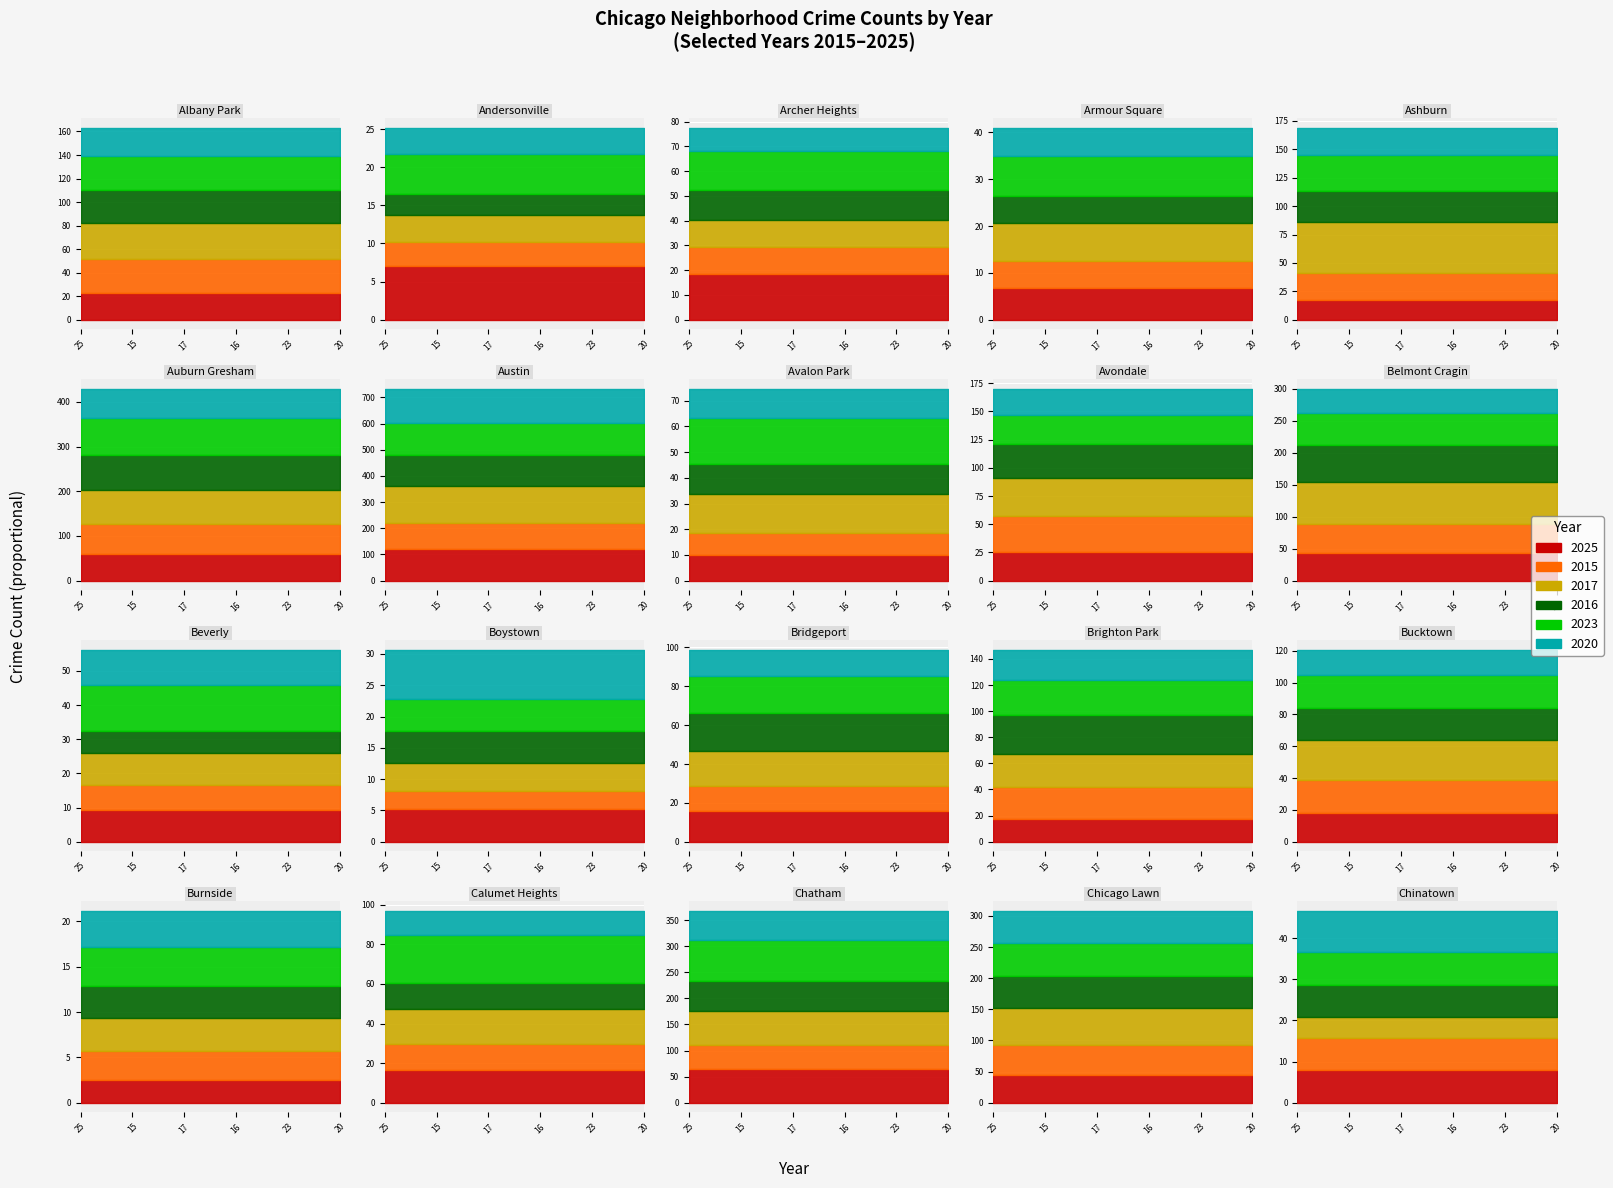

Reading left to right, transcribe all the data shown in this chart.

2025: 0=135	1=42	2=111	3=41	4=103	5=360	6=720	7=60	8=154	9=258	10=56	11=31	12=96	13=103	14=109	15=15	16=100	17=382	18=263	19=47
2015: 0=174	1=19	2=64	3=34	4=144	5=402	6=609	7=52	8=191	9=274	10=44	11=18	12=76	13=150	14=122	15=19	16=78	17=280	18=294	19=48
2017: 0=186	1=21	2=67	3=49	4=269	5=456	6=843	7=90	8=200	9=392	10=55	11=26	12=109	13=149	14=154	15=22	16=105	17=388	18=357	19=30
2016: 0=167	1=17	2=72	3=34	4=166	5=475	6=698	7=71	8=179	9=350	10=40	11=31	12=116	13=179	14=118	15=21	16=81	17=345	18=309	19=46
2023: 0=172	1=31	2=94	3=52	4=187	5=486	6=750	7=107	8=159	9=301	10=81	11=31	12=116	13=162	14=127	15=26	16=146	17=481	18=312	19=49
2020: 0=145	1=21	2=57	3=36	4=145	5=398	6=776	7=68	8=137	9=225	10=61	11=47	12=80	13=139	14=94	15=24	16=72	17=333	18=315	19=60